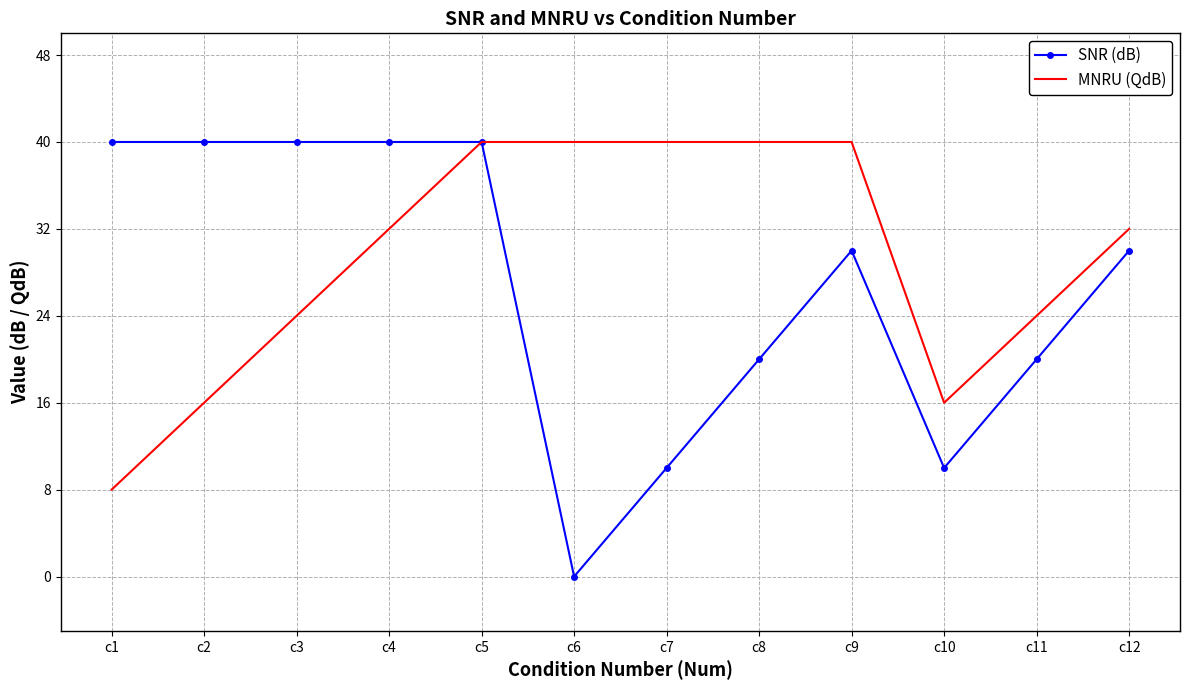

At which label does SNR (dB) reach its minimum?

c6